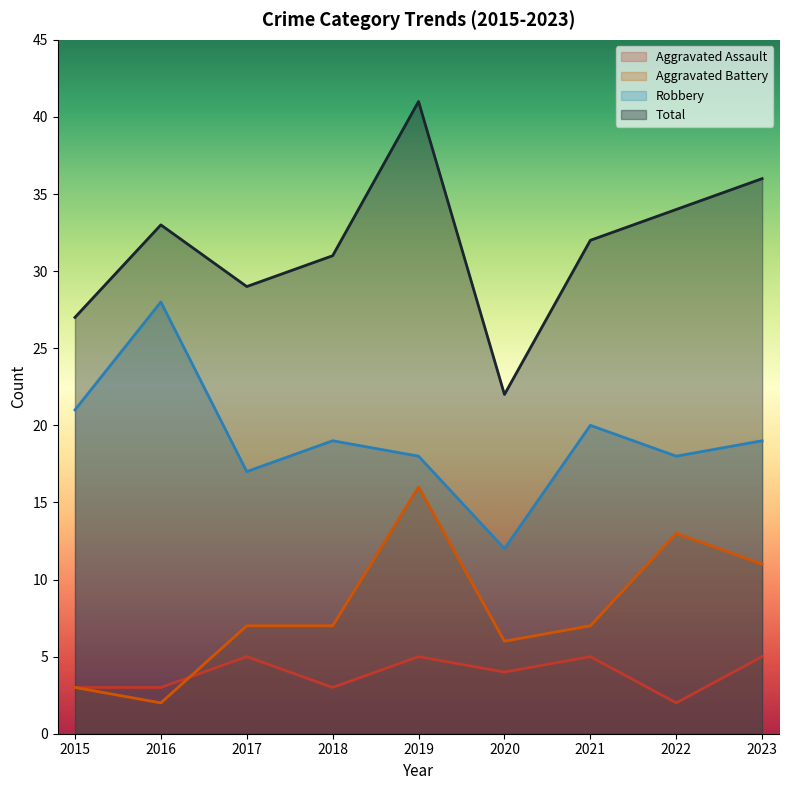

What is the value of the Aggravated Assault point at the 2nd from the left?

3